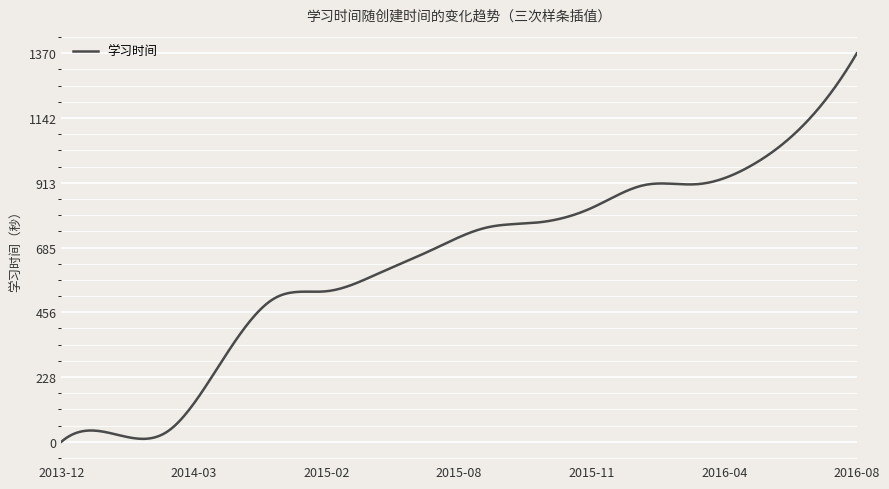

What is the difference between the maximum and minimum values?

1370.7